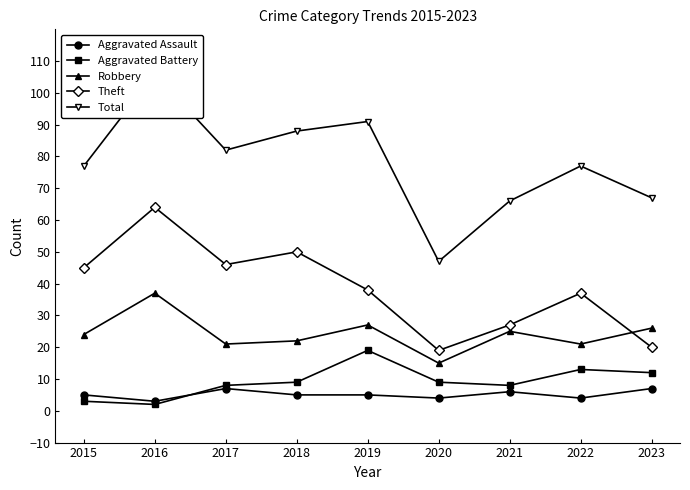

Which series changed the most between 2015 and 2021?

Theft